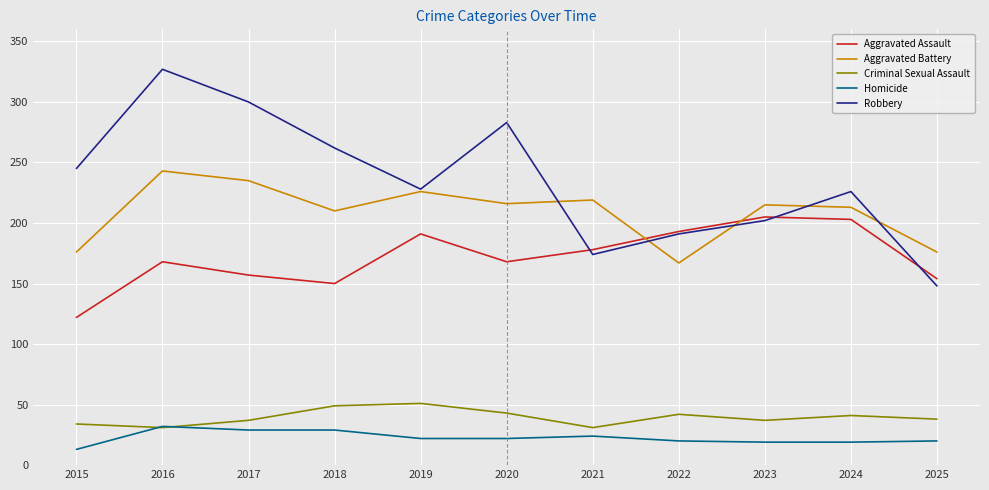

What value does the Aggravated Battery series have at 2017, to the nearest 5?

235